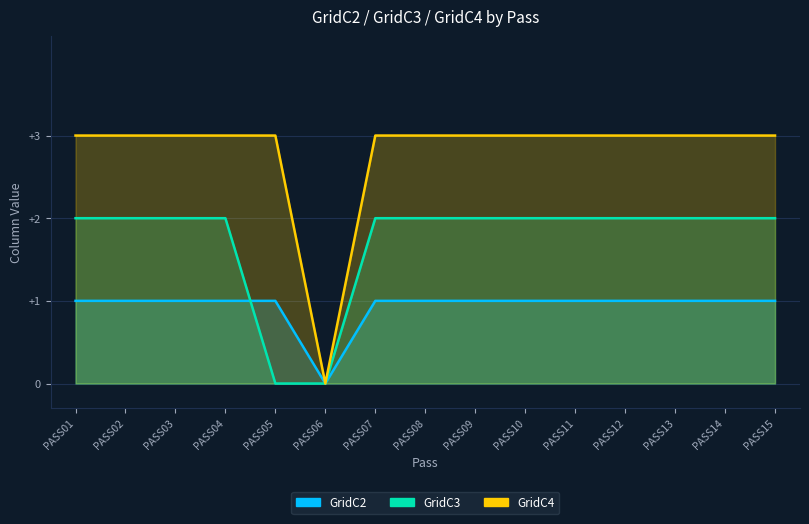

Which series has the widest spread of values?

GridC4